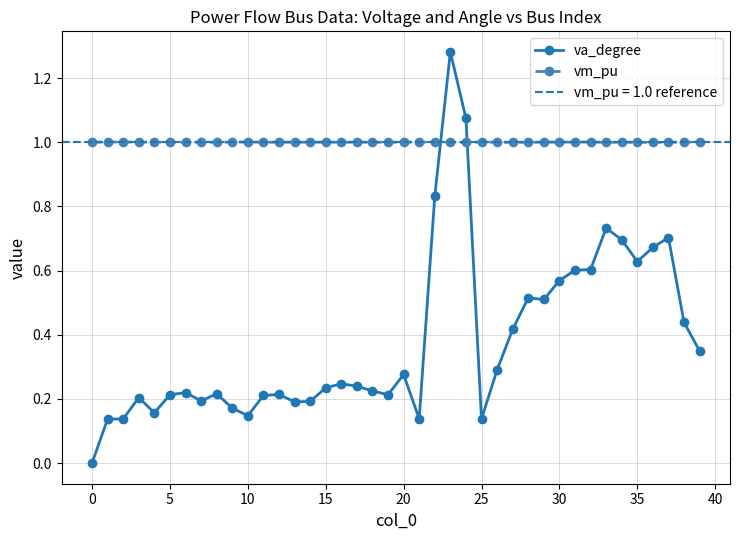

Which series has the widest spread of values?

va_degree